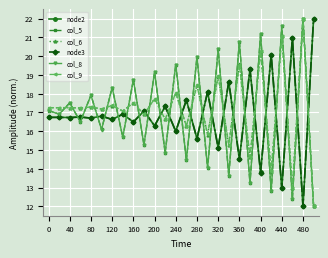

What is the value of the col_5 point at the 7th from the left?

18.3